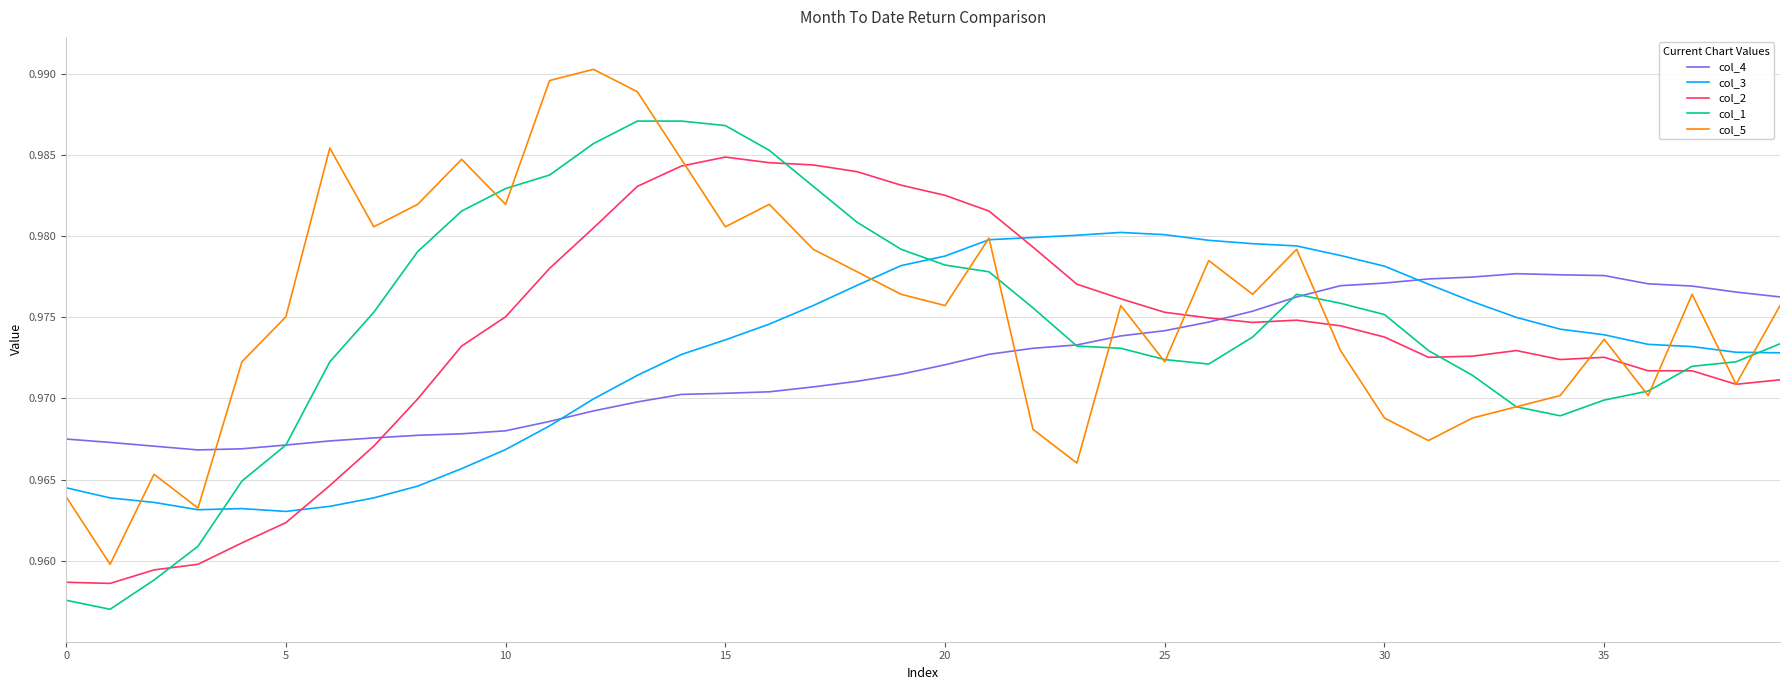

List the series in order of their peak value, lowest first.

col_4, col_3, col_2, col_1, col_5